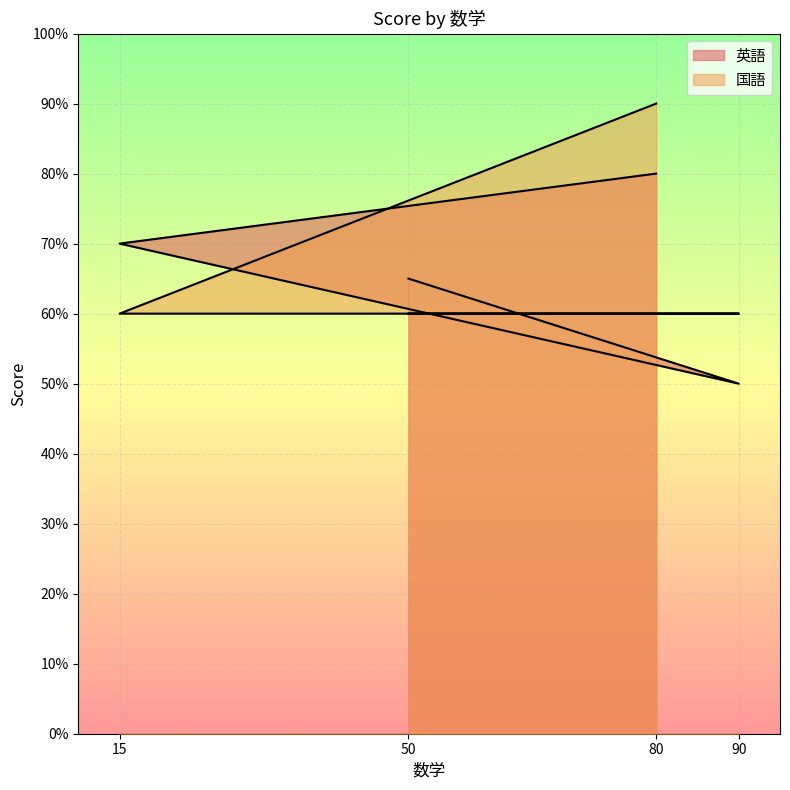

At which label is 国語 closest to 75?

80